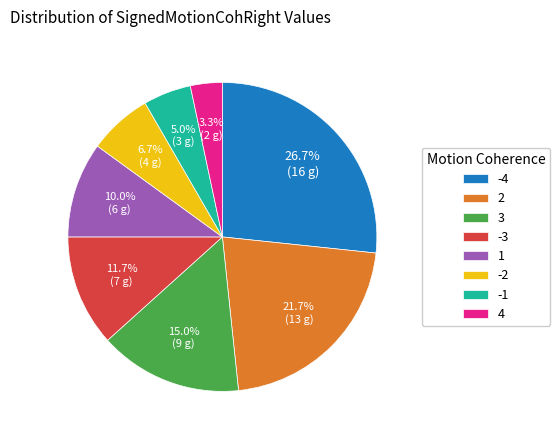

Approximately how many times larger is the value at -2 compared to 4?

2.0